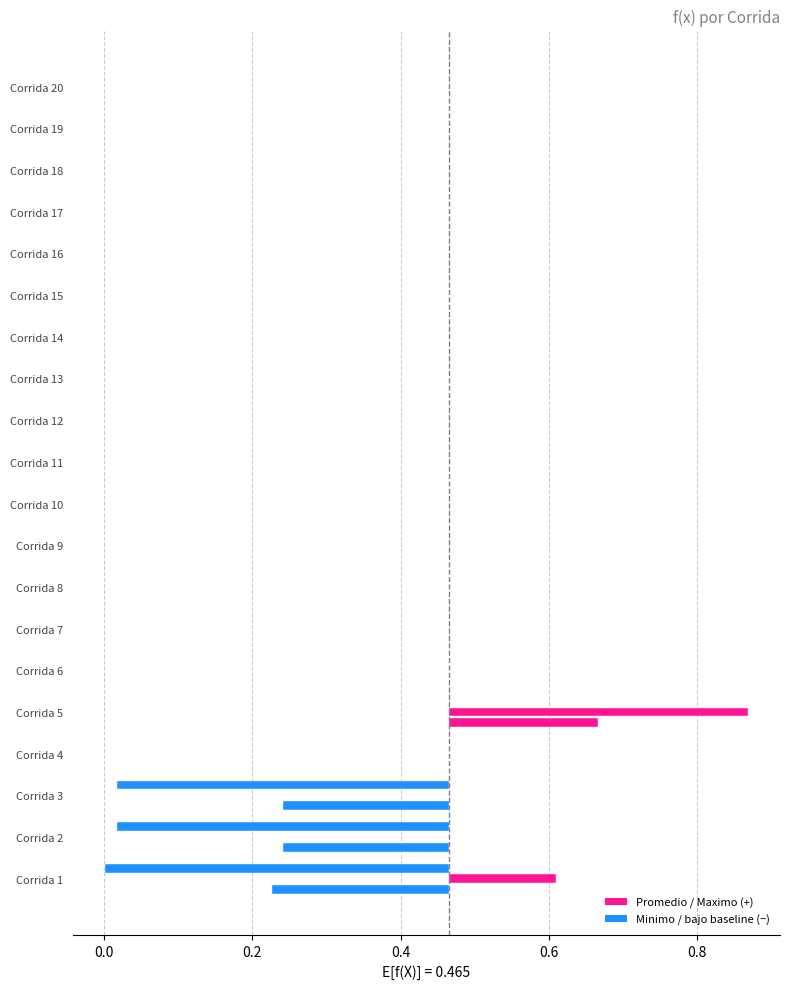

What is the value of the Promedio bar at the 6th from the left?

0.5